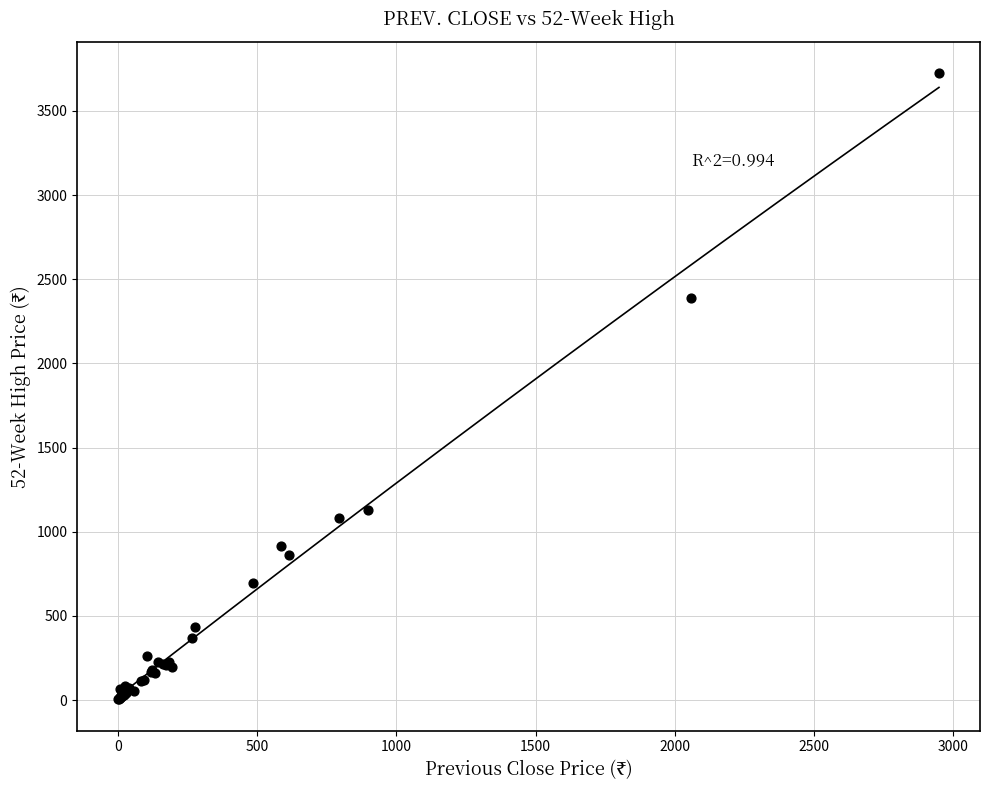

What Y value in the scatter plot is closest to 1864?

2390.1